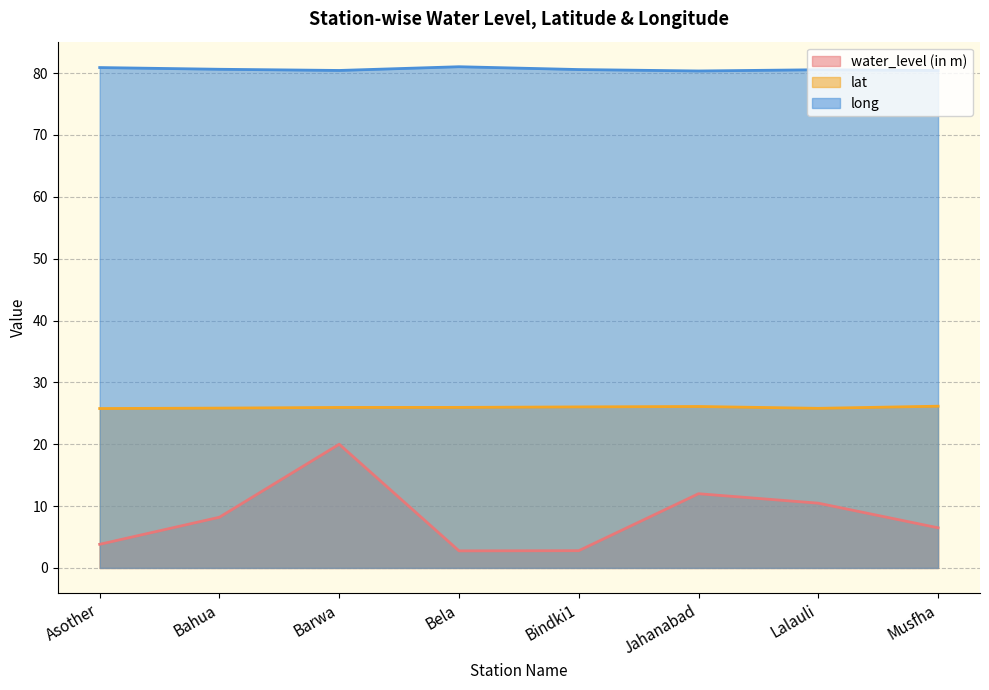

True or false: lat and water_level (in m) cross at least once.

False